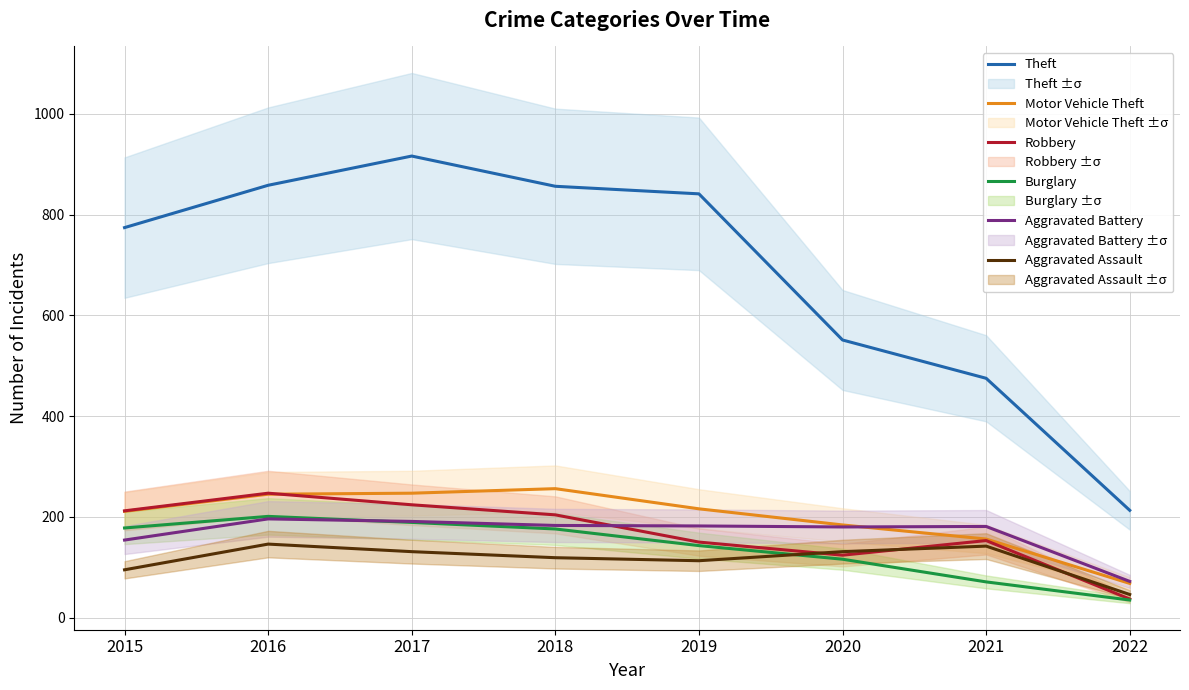

Reading right to left, extract all data points from this chart.

Theft: 213	475	551	841	856	916	858	774
Motor Vehicle Theft: 68	156	184	216	256	247	245	211
Robbery: 37	153	124	150	204	224	247	212
Burglary: 35	71	116	143	176	189	201	178
Aggravated Battery: 72	181	180	182	183	191	196	154
Aggravated Assault: 46	142	131	113	119	131	146	95